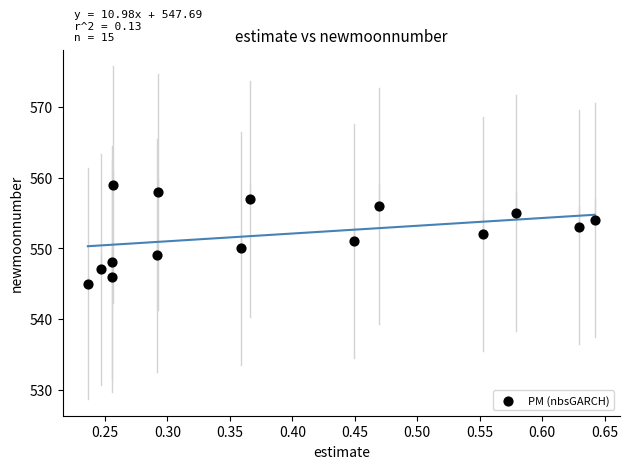

What is the range of Y values (max minus min)?

14